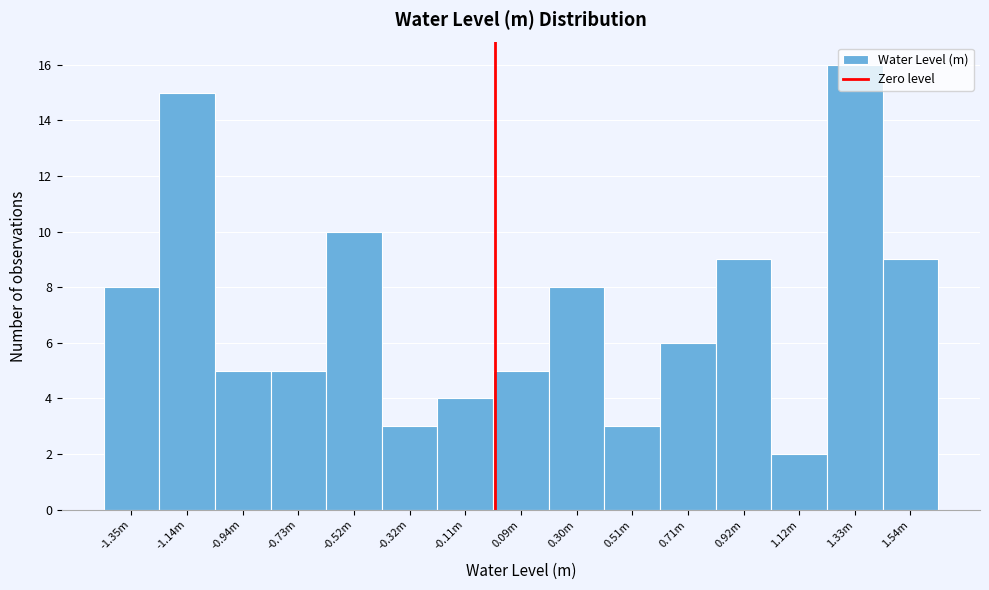

What is the label of the 5th bar from the right?

0.71m